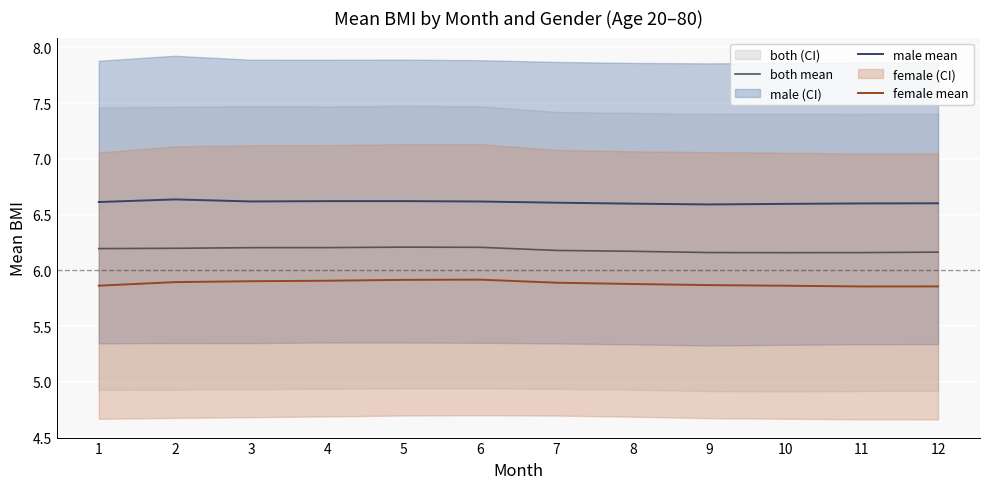

Between 3 and 8, which series saw the biggest shift?

both mean